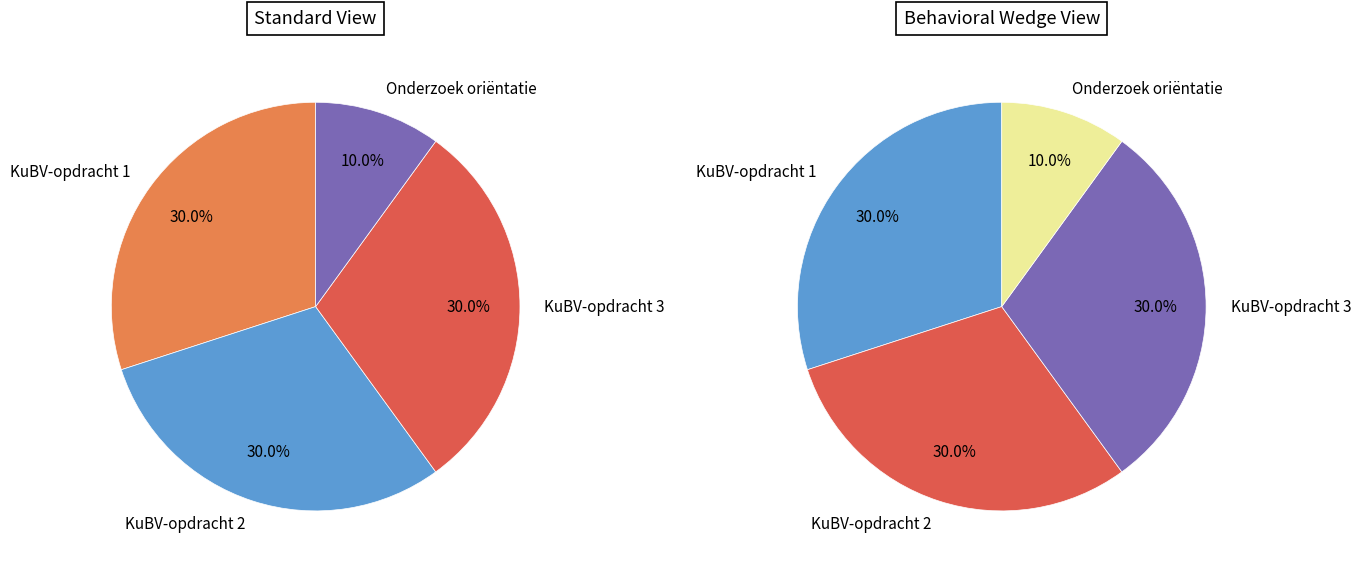

Does KuBV-opdracht 1 account for over 50% of the chart?

No